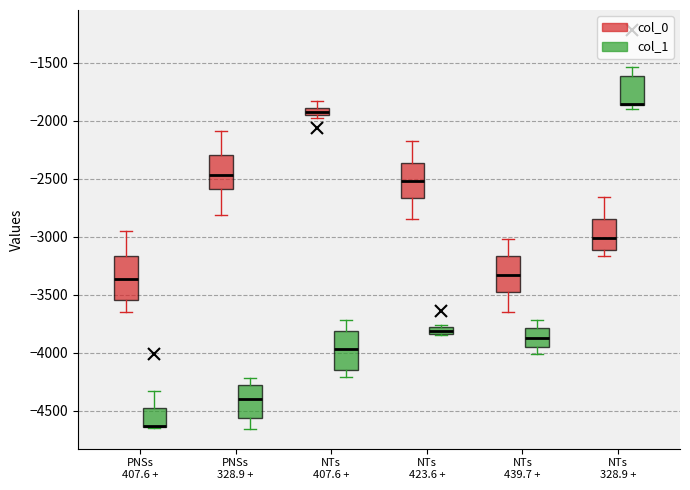

Where does the upper whisker of the box for PNSs 407.6 + (col_0) end on the y-axis? The values are not printed on the chart, so give them approximately, as read against the axis.

-2950